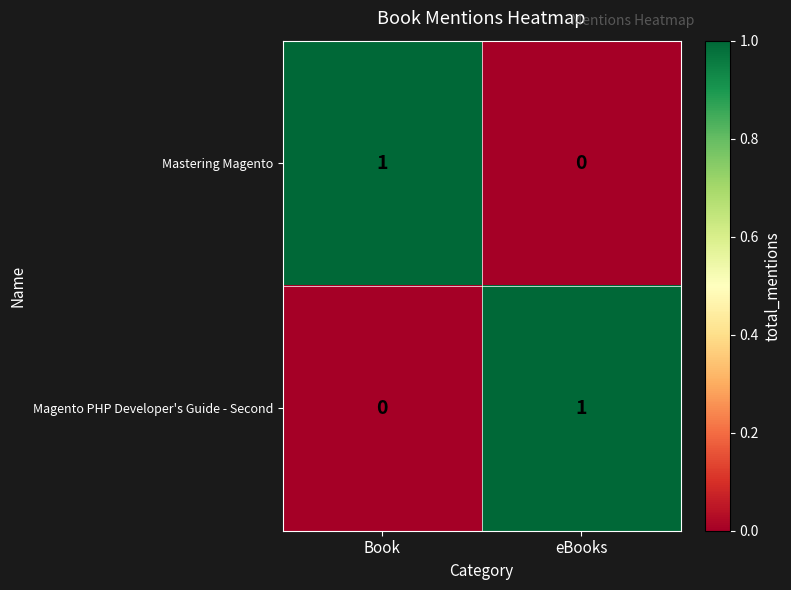

The Mastering Magento series shows 0 at eBooks. True or false?

True